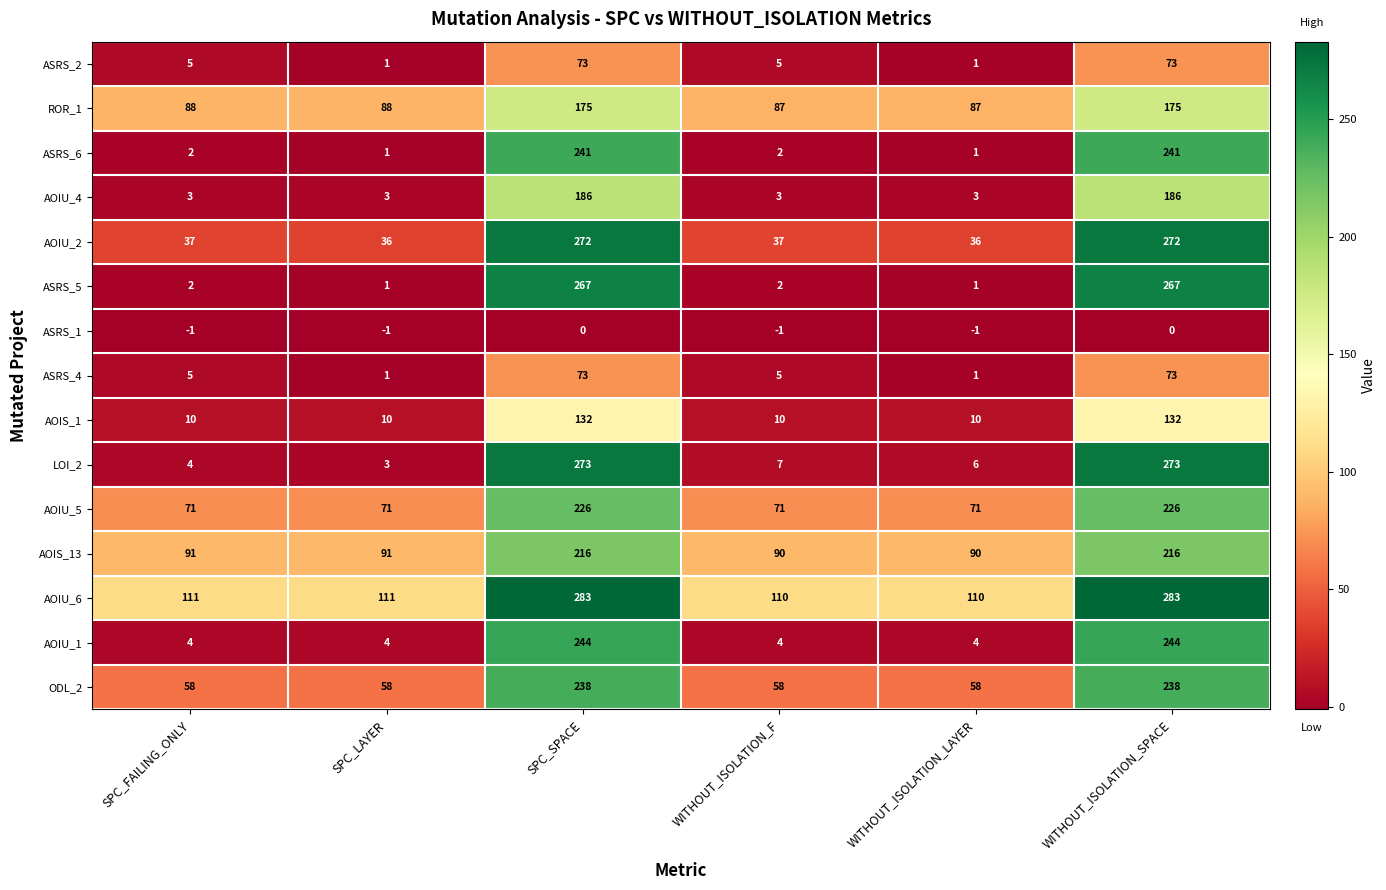

Is it true that ASRS_1 equals 0 at WITHOUT_ISOLATION_SPACE?

True